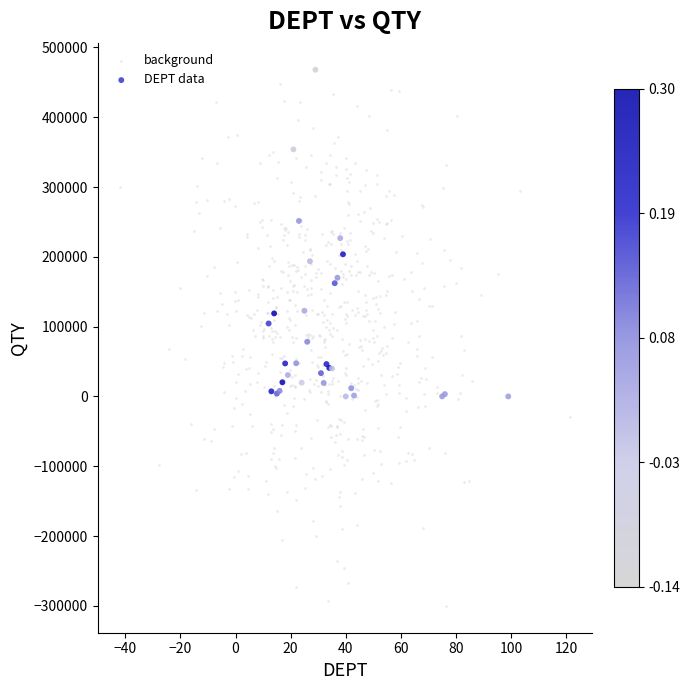

Which series has the widest spread of Y values?

background